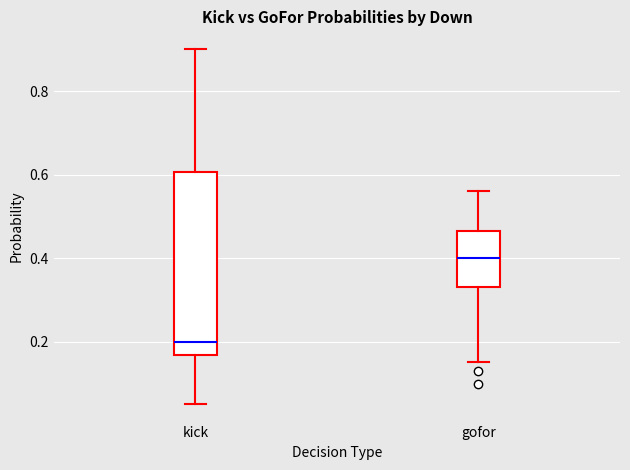

Reading left to right, read every box against the y-axis: the position of its median line, the range the box covers, and the ends of its whiskers. The values are not printed on the chart, so give them approximately, as read against the axis.

kick: median 0.20, box 0.16 to 0.60, whiskers 0.06 to 0.90
gofor: median 0.40, box 0.34 to 0.46, whiskers 0.16 to 0.56